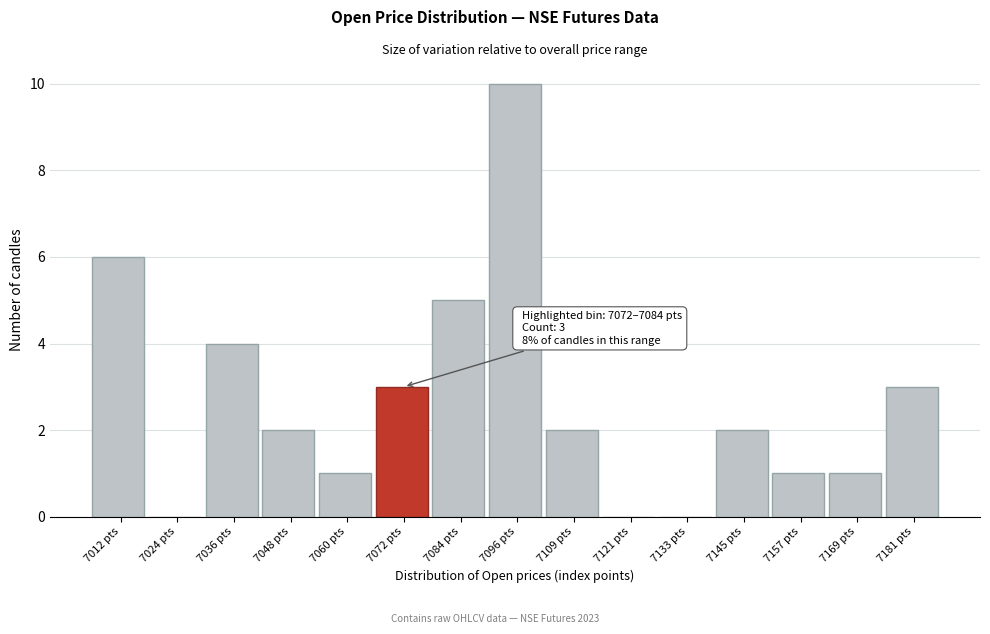

Reading left to right, transcribe all the data shown in this chart.

7012 pts=6	7024 pts=0	7036 pts=4	7048 pts=2	7060 pts=1	7072 pts=3	7084 pts=5	7096 pts=10	7109 pts=2	7121 pts=0	7133 pts=0	7145 pts=2	7157 pts=1	7169 pts=1	7181 pts=3